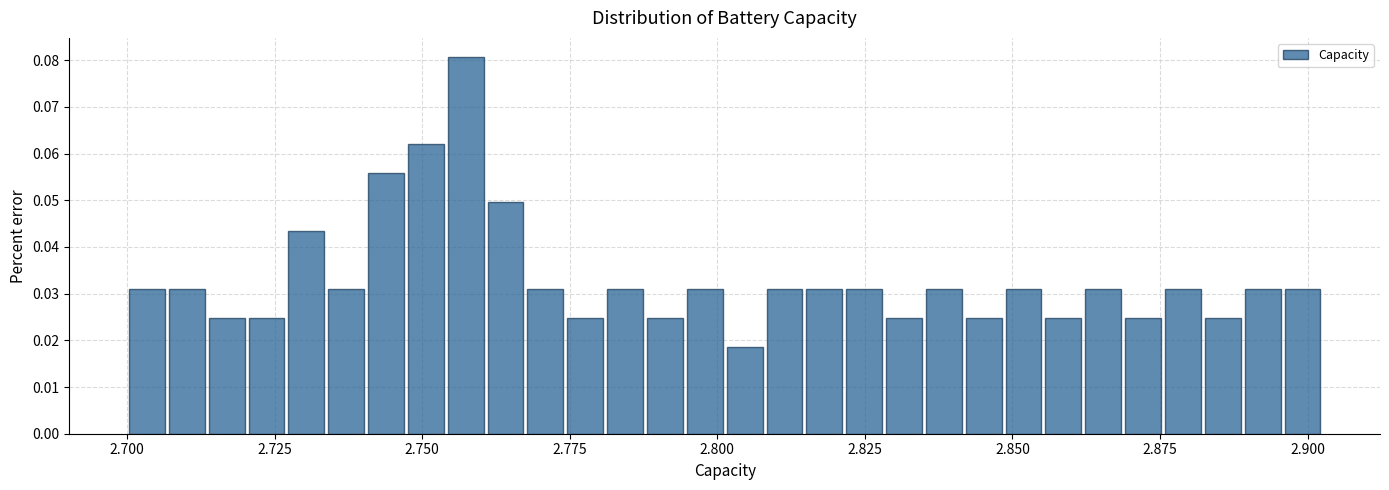

Read against the x-axis, roughly where is the centre of the tallest bar?

2.755